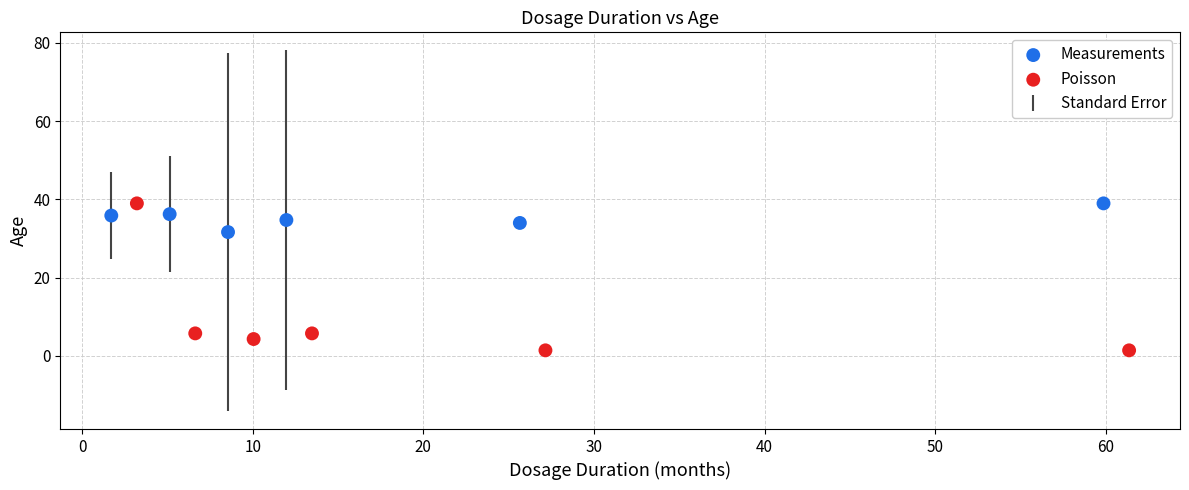

Which series reaches the minimum Y coordinate?

Poisson